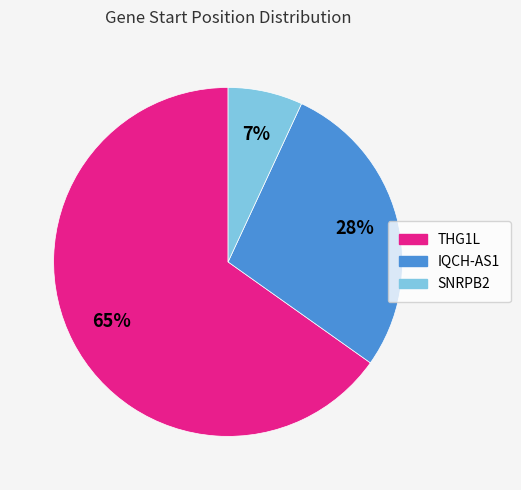

To the nearest percent, what is the average slice percentage?

33%